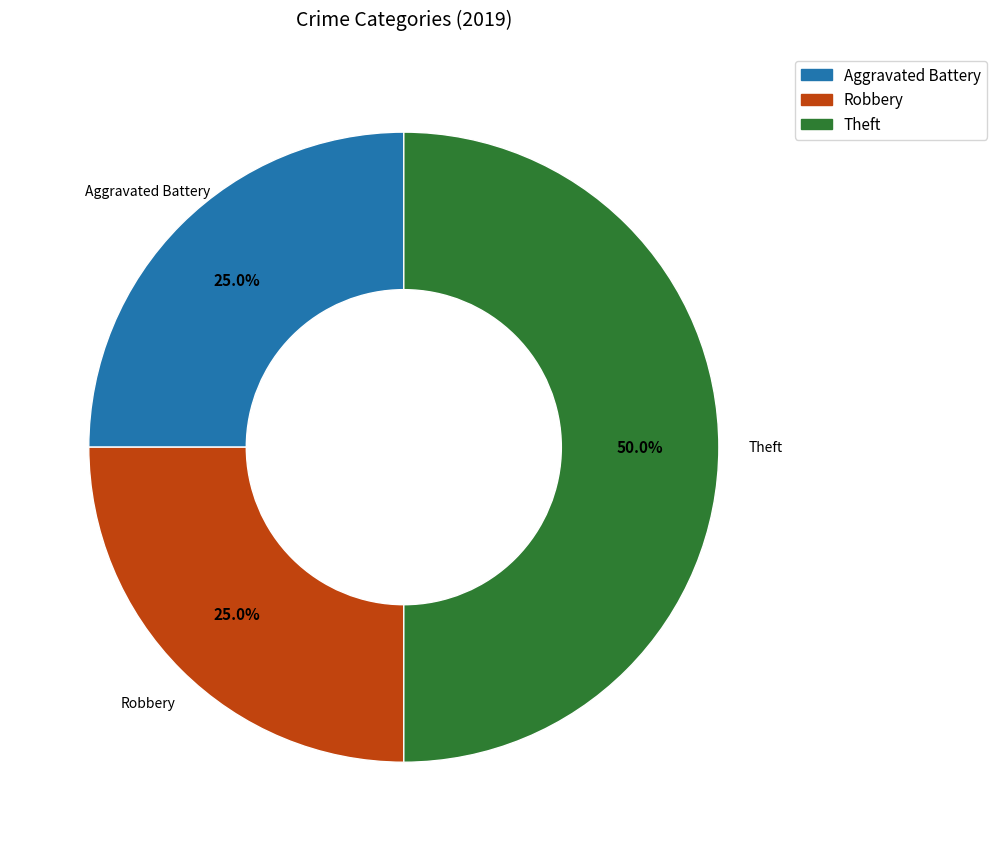

Combined, what portion of the pie is Robbery and Theft?

75.0%